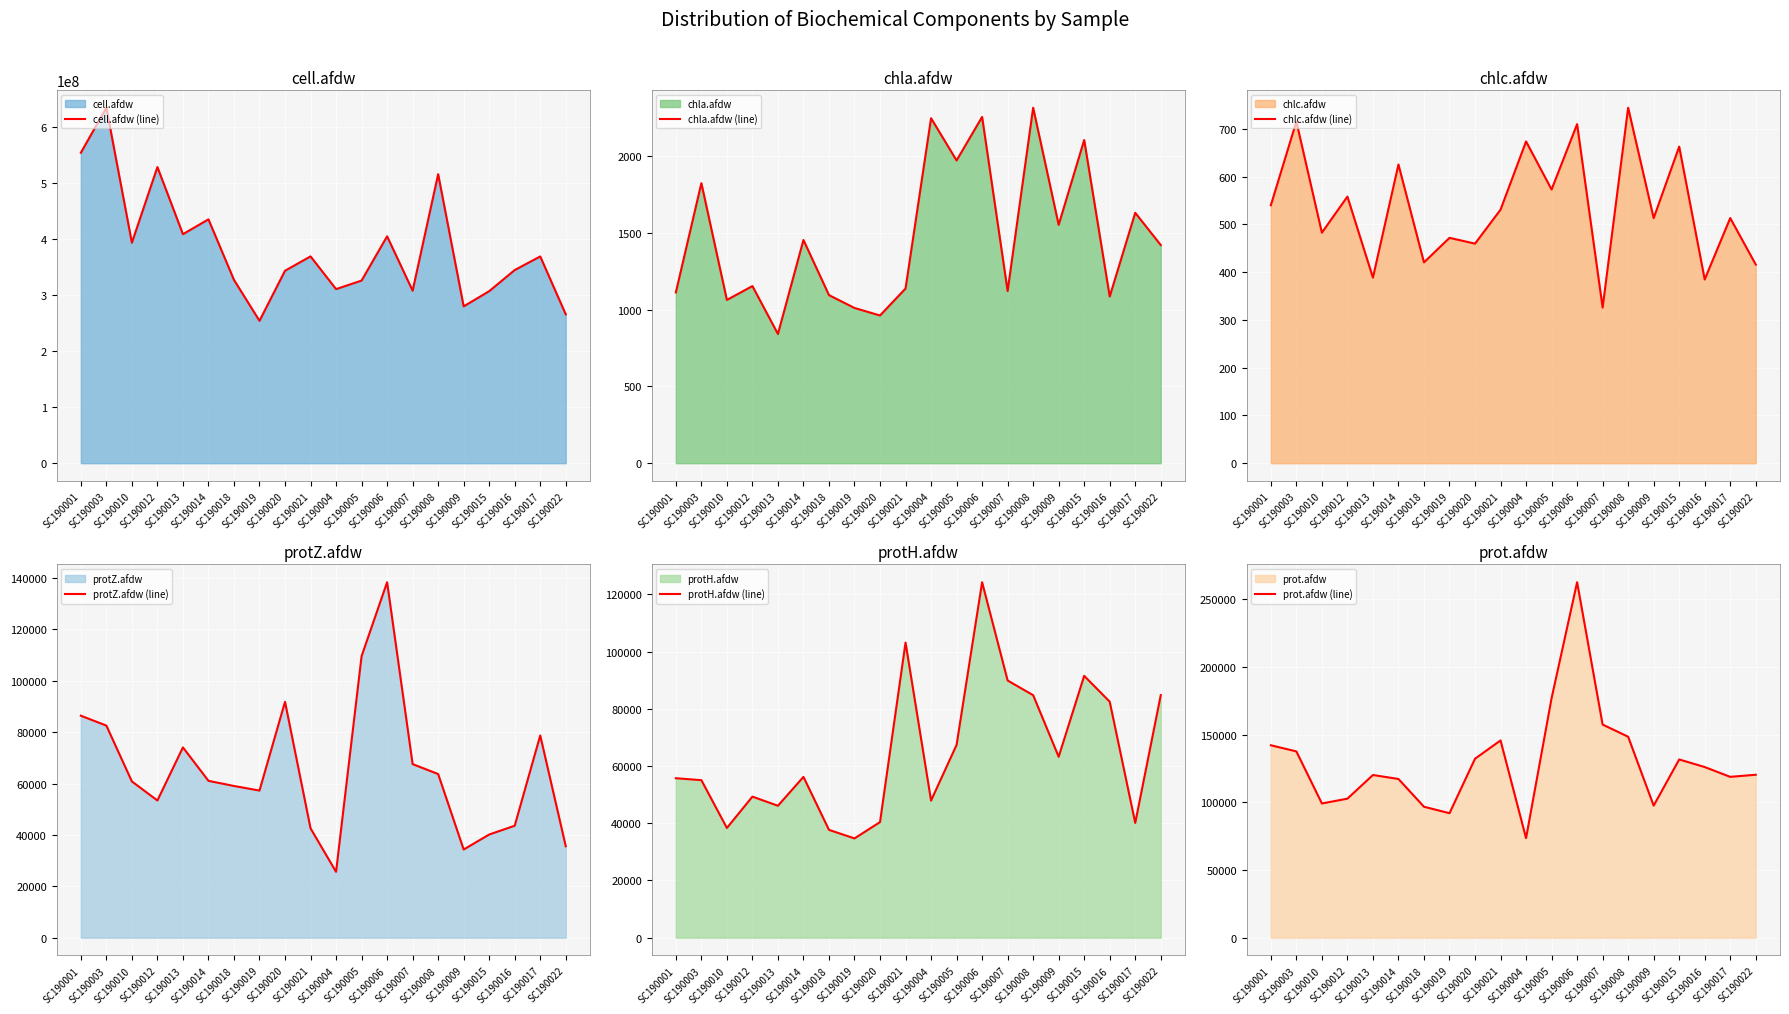

What is the minimum value for cell.afdw (line)?

254222222.2